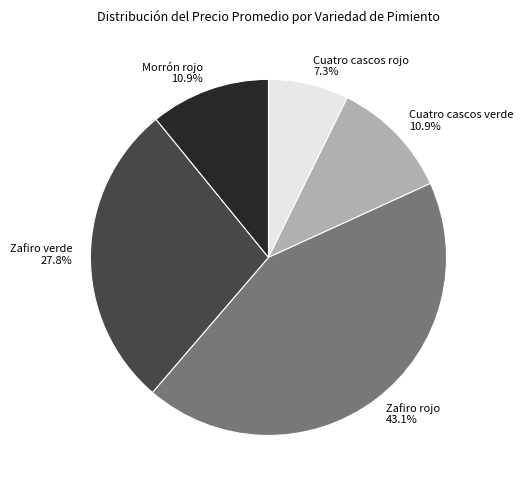

How many segments does this pie chart have?

5